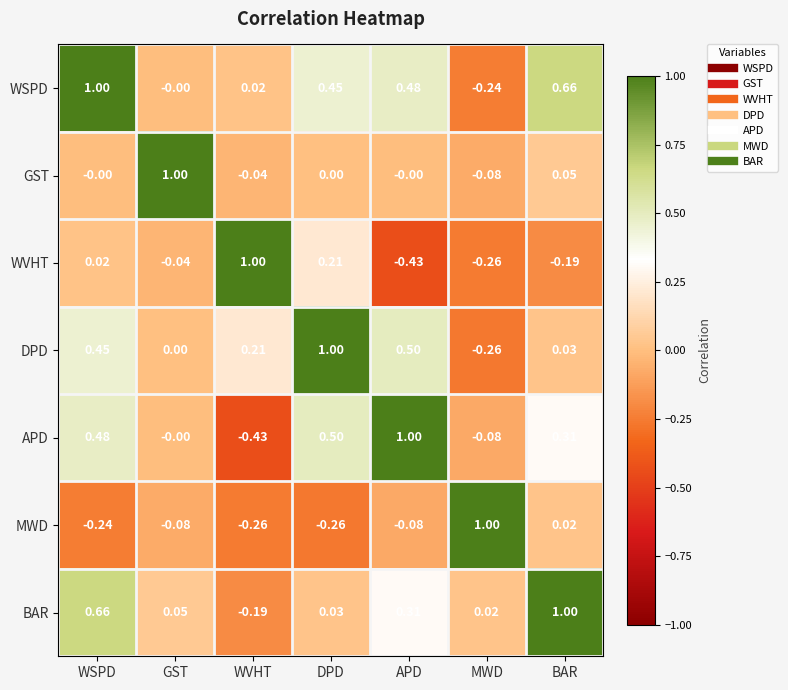

Which series changed the most between WSPD and BAR?

DPD